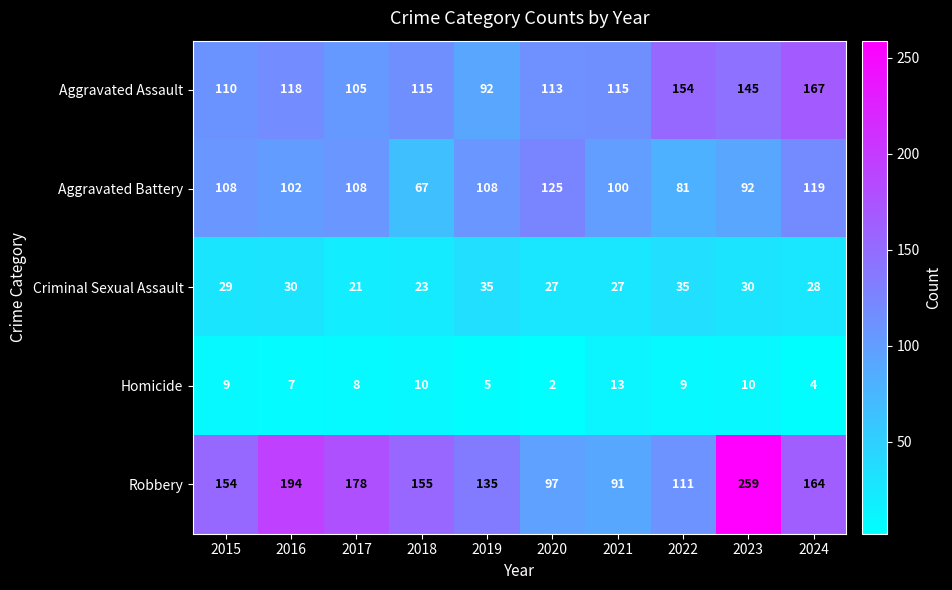

Rank the series at 2018 from lowest to highest value.

Homicide, Criminal Sexual Assault, Aggravated Battery, Aggravated Assault, Robbery